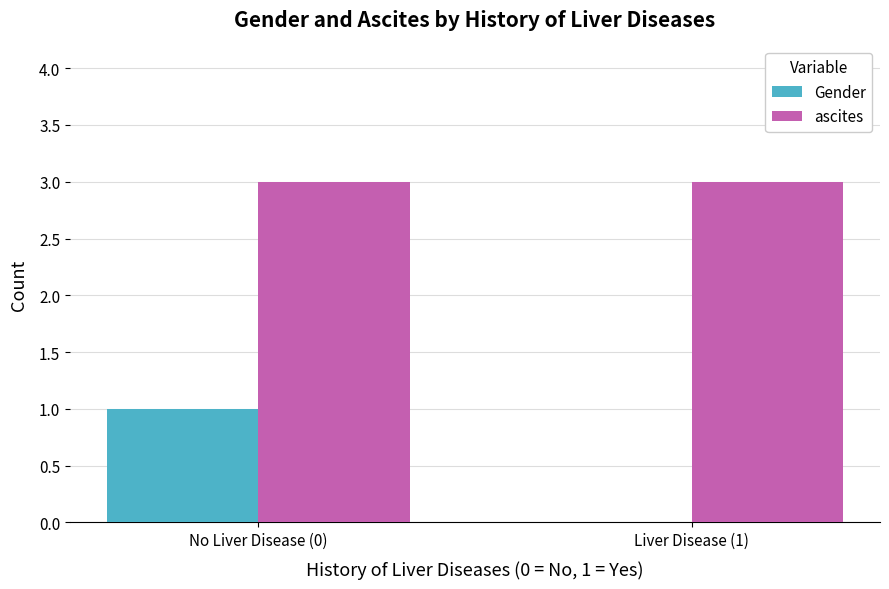

True or false: Gender has a value of 1 at No Liver Disease (0).

True